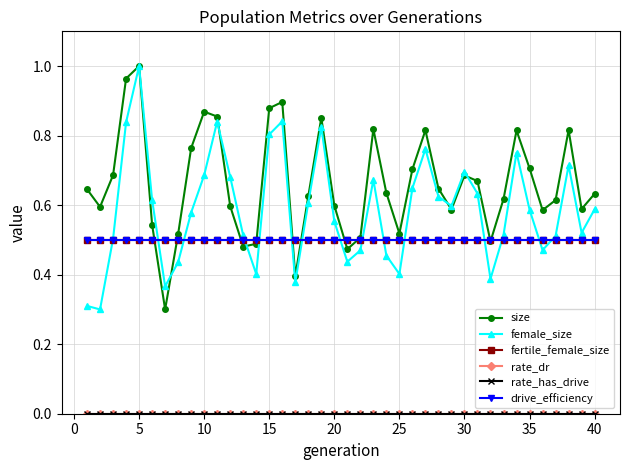

Is this an area chart (filled region under the line)?

No